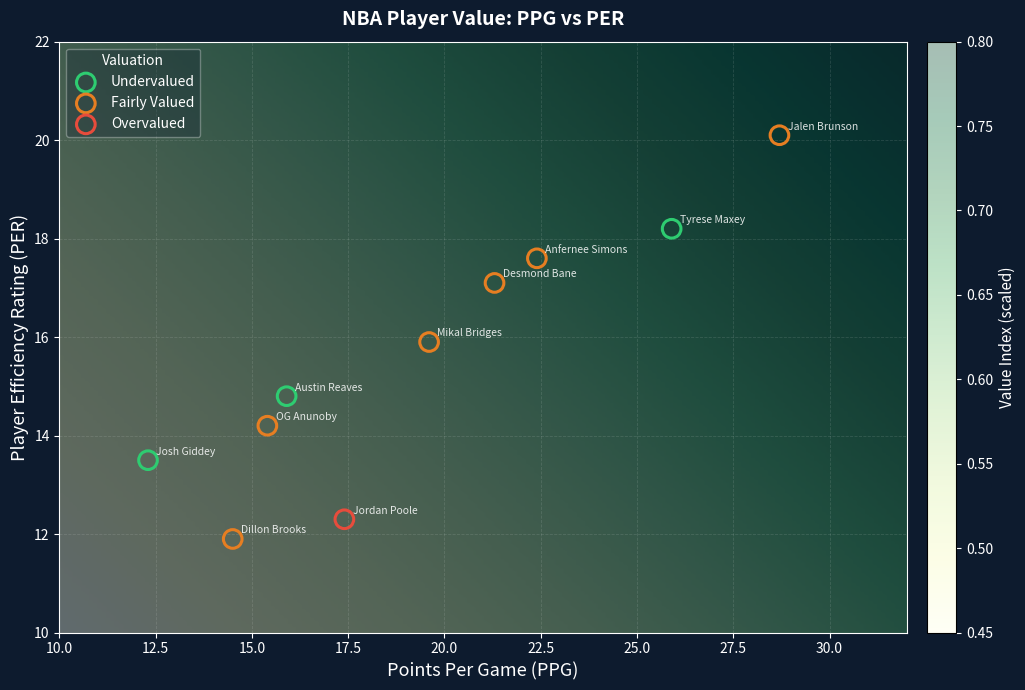

What are all the series names shown in the legend?

Undervalued, Fairly Valued, Overvalued